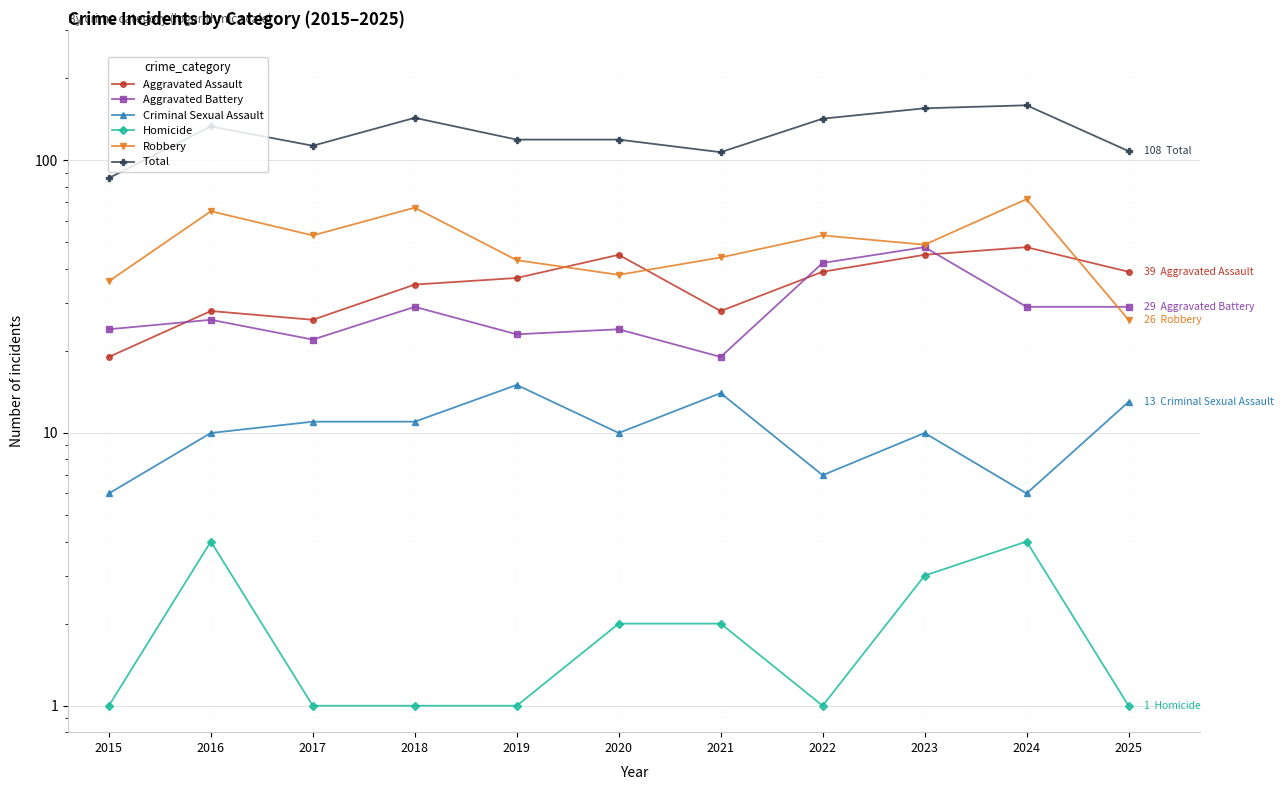

True or false: Aggravated Battery has more than 0 points higher than both neighbors.

True